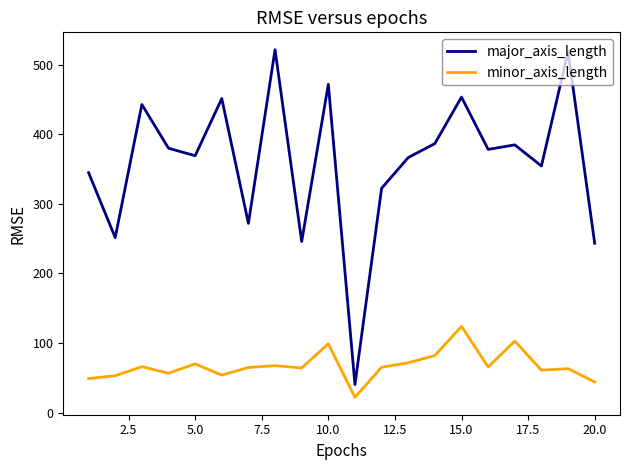

Does the chart display data point markers on the line(s)?

No